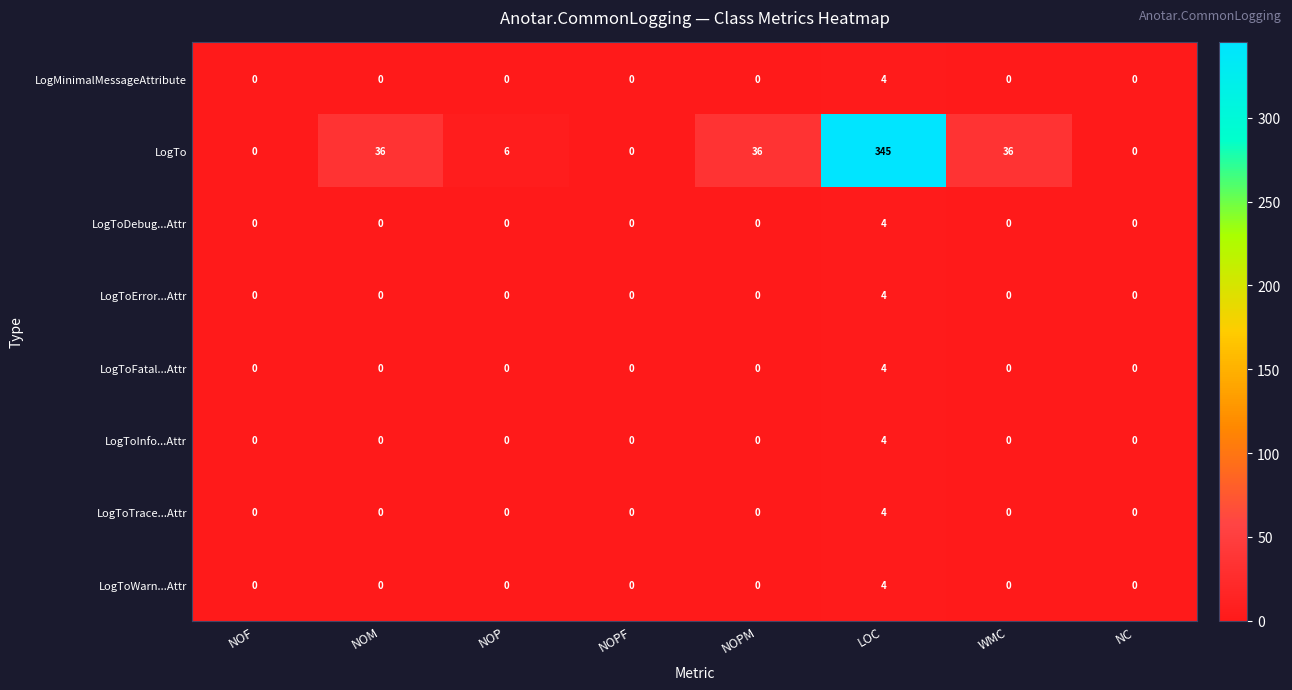

What is the difference between the maximum and minimum values in the LogToInfo...Attr series?

4